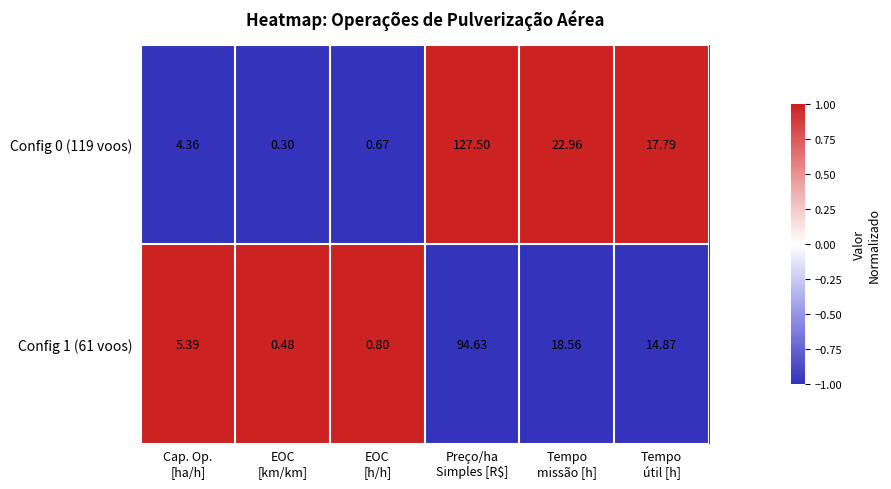

How many distinct data groups are displayed?

2